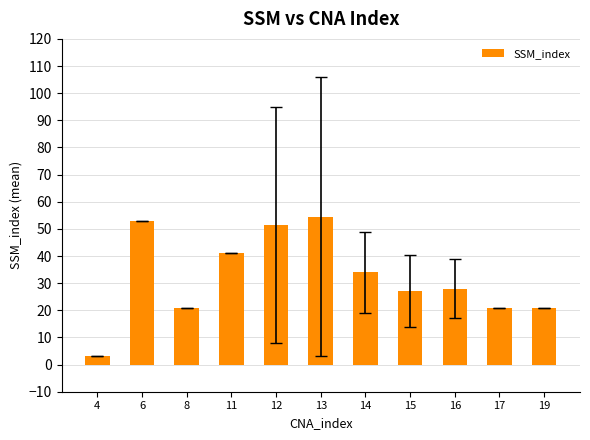

Reading left to right, what are all the values shown in this chart?

3.0	53.0	21.0	41.0	51.5	54.5	34.0	27.1	28.0	21.0	21.0